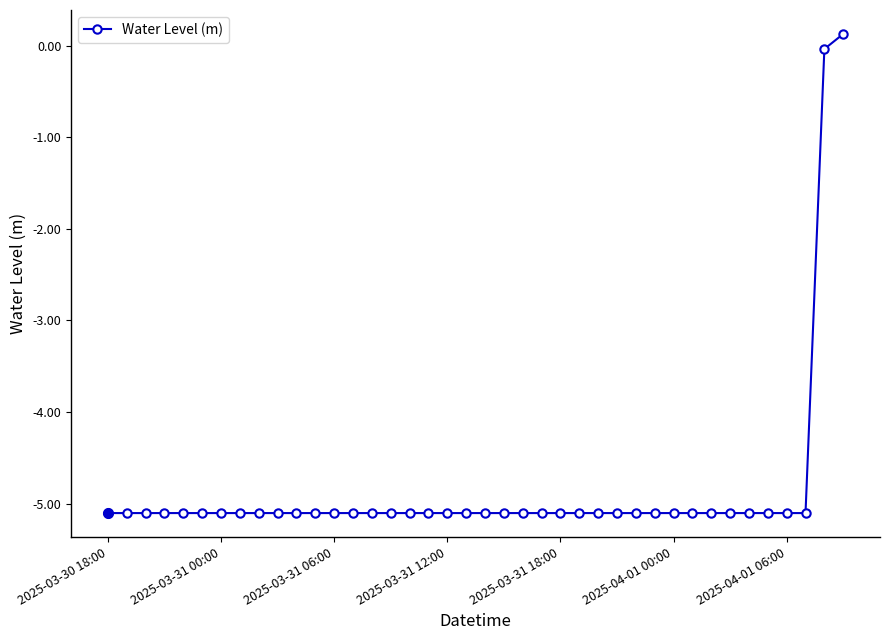

What is the minimum value shown in the chart?

-5.1